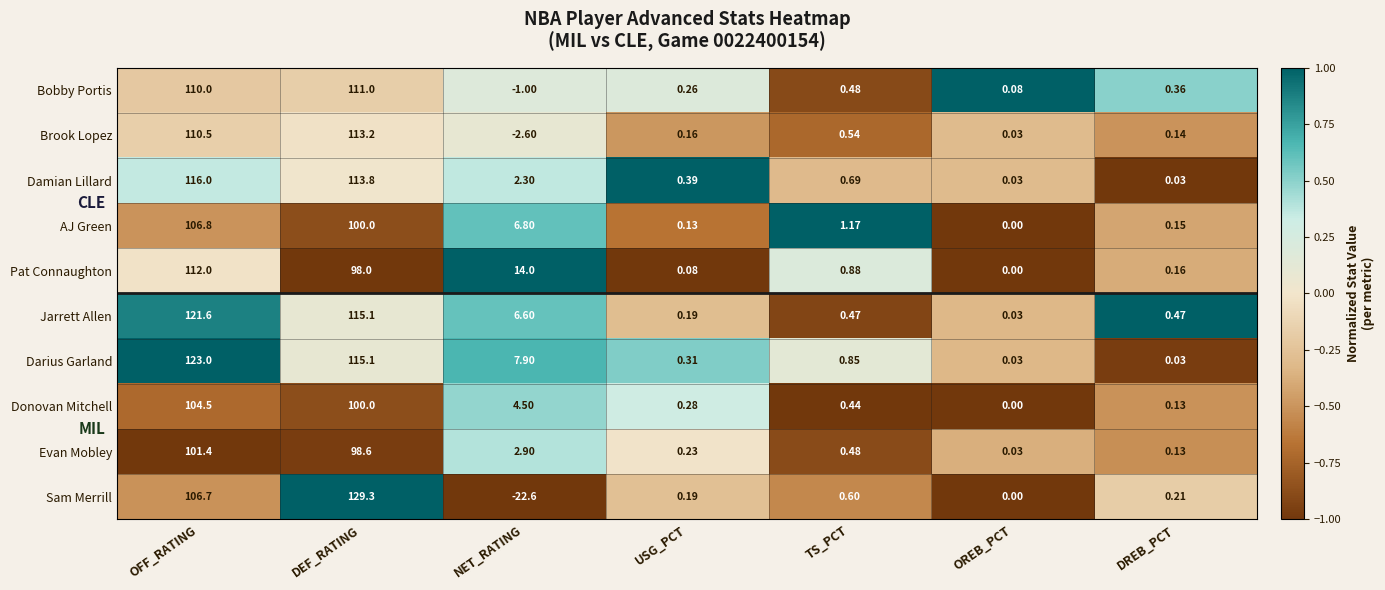

Which label corresponds to the largest value in the chart?

DEF_RATING